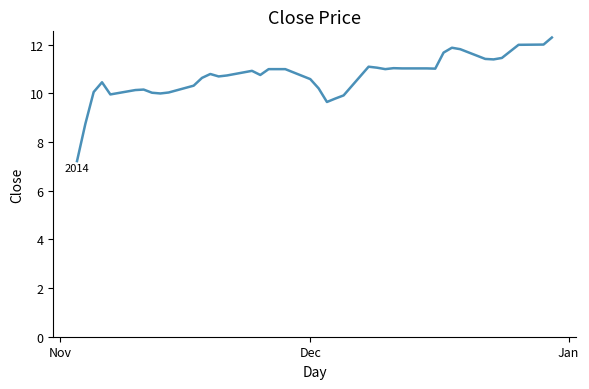

What is the maximum value shown in the chart?

12.3